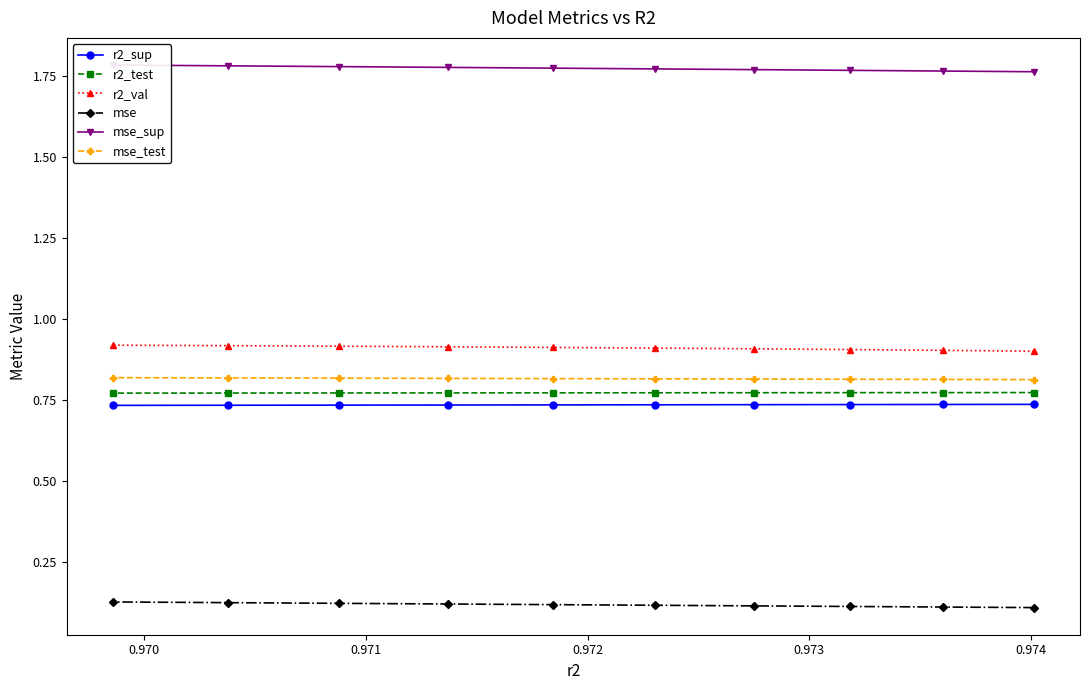

Count the mse values in the range 0 to 1.

10